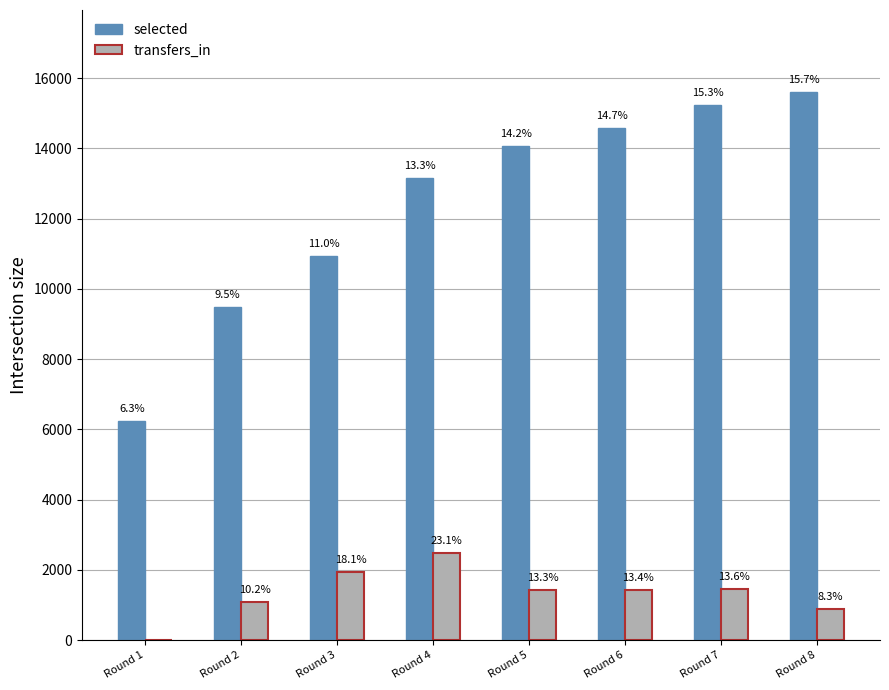

At which label does transfers_in reach its minimum?

Round 1